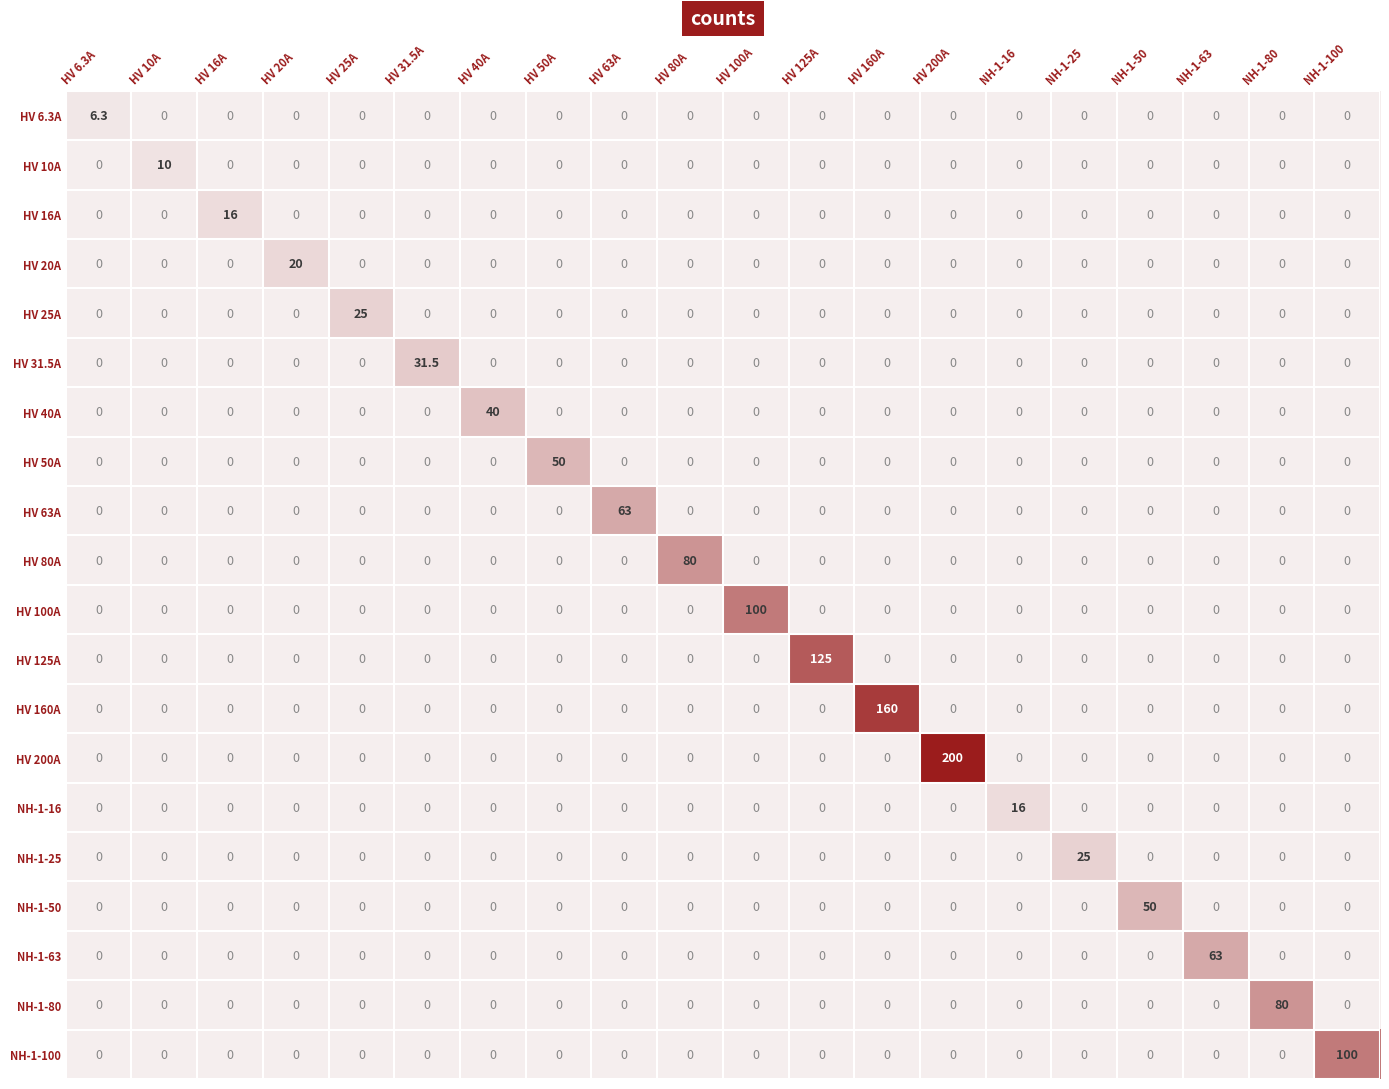

Which series has the largest total across all categories?

HV 200A